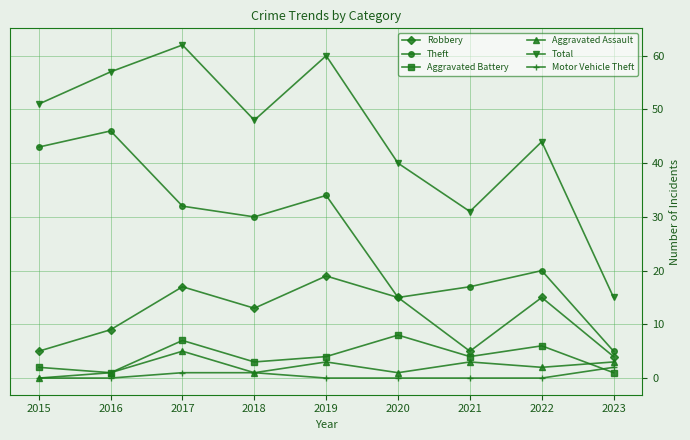

Does the chart have visible grid lines?

Yes